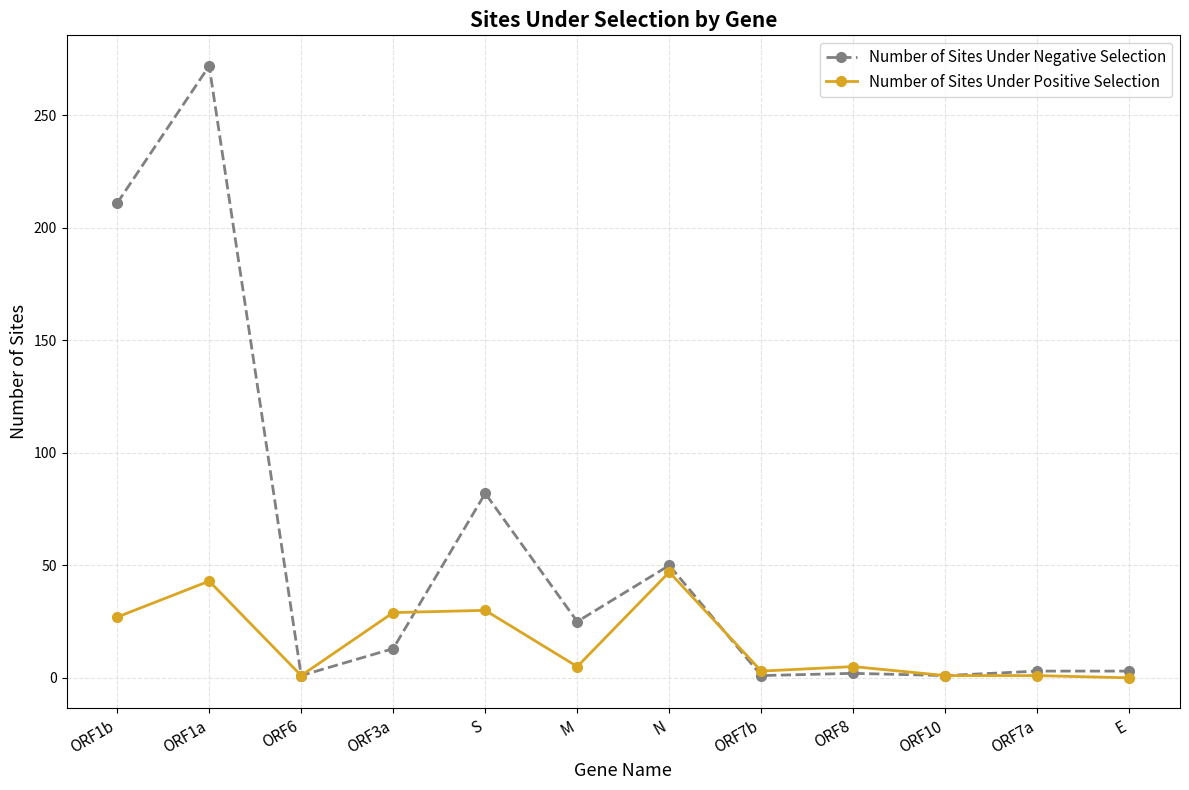

What is the difference between the Number of Sites Under Negative Selection values at N and ORF8?

48